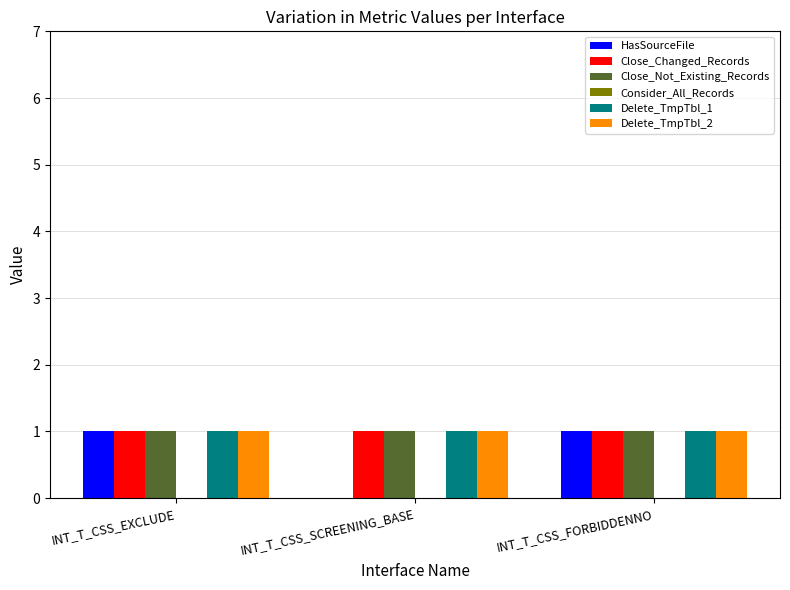

What is the total value across all series at INT_T_CSS_EXCLUDE?

5